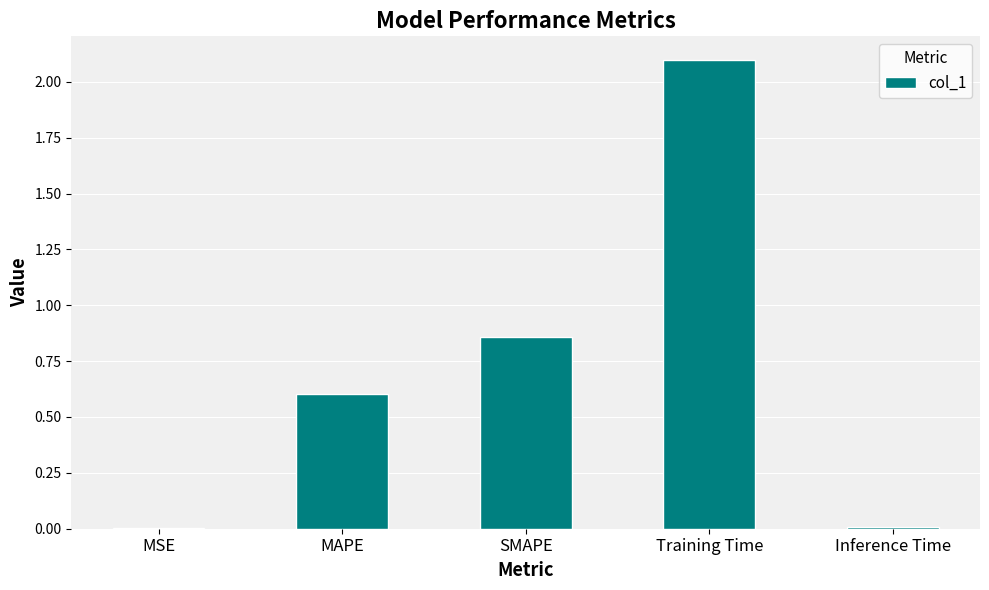

What is the change in value from Training Time to Inference Time?

-2.1